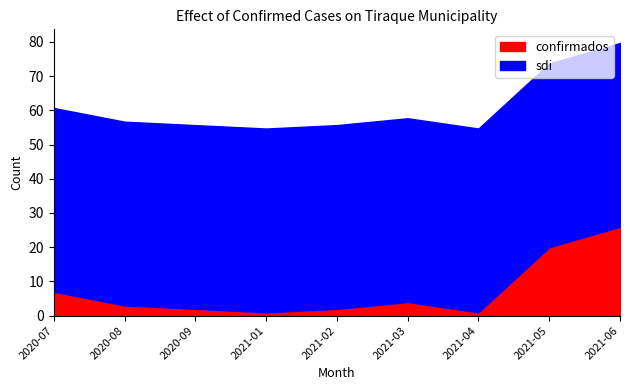

What is the value of the sdi point at the 2nd from the left?

53.7